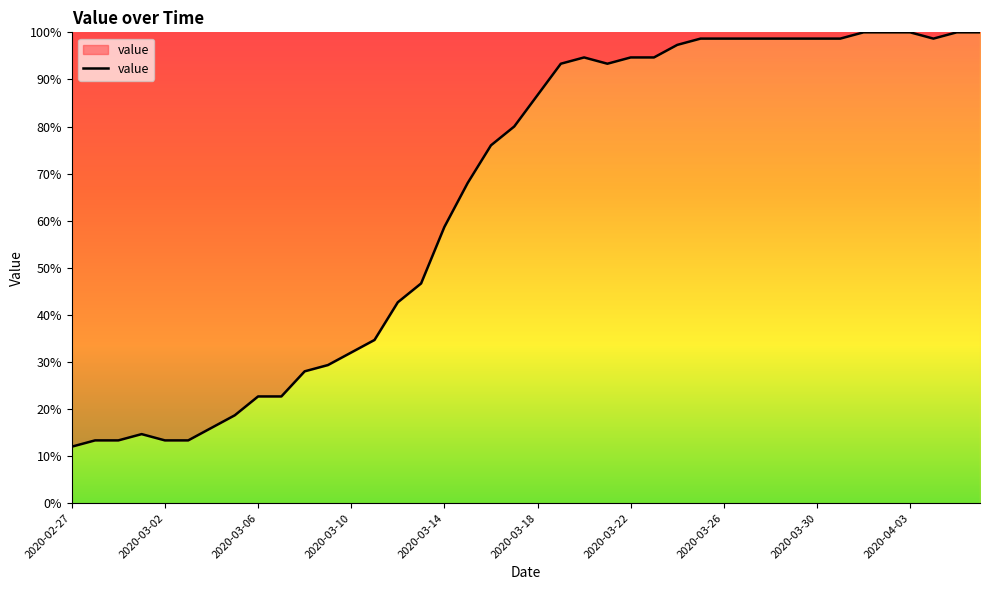

What is the greatest value displayed?

100.0